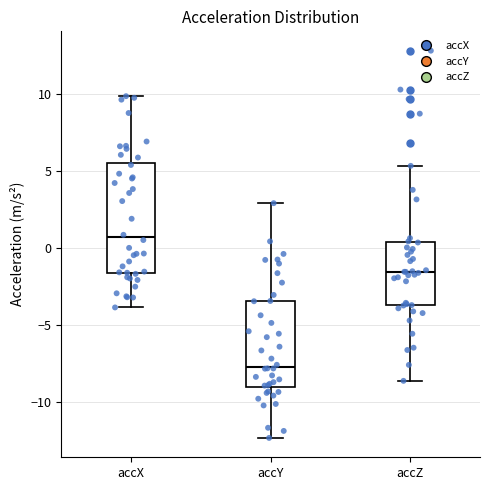

Which box's median line is the highest?

accX